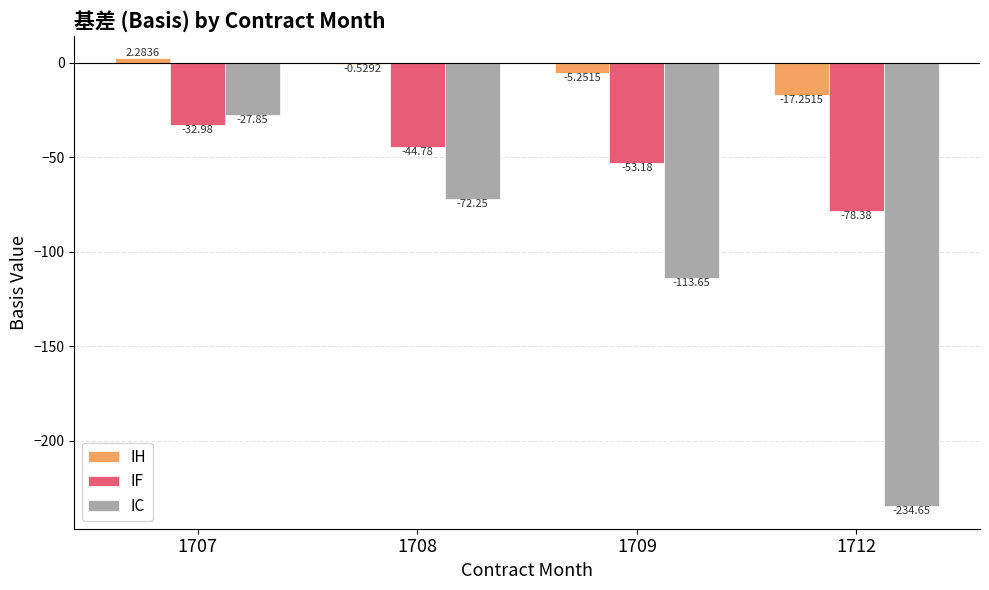

Is the value of IC at 1707 greater than the value of IF at 1708?

Yes